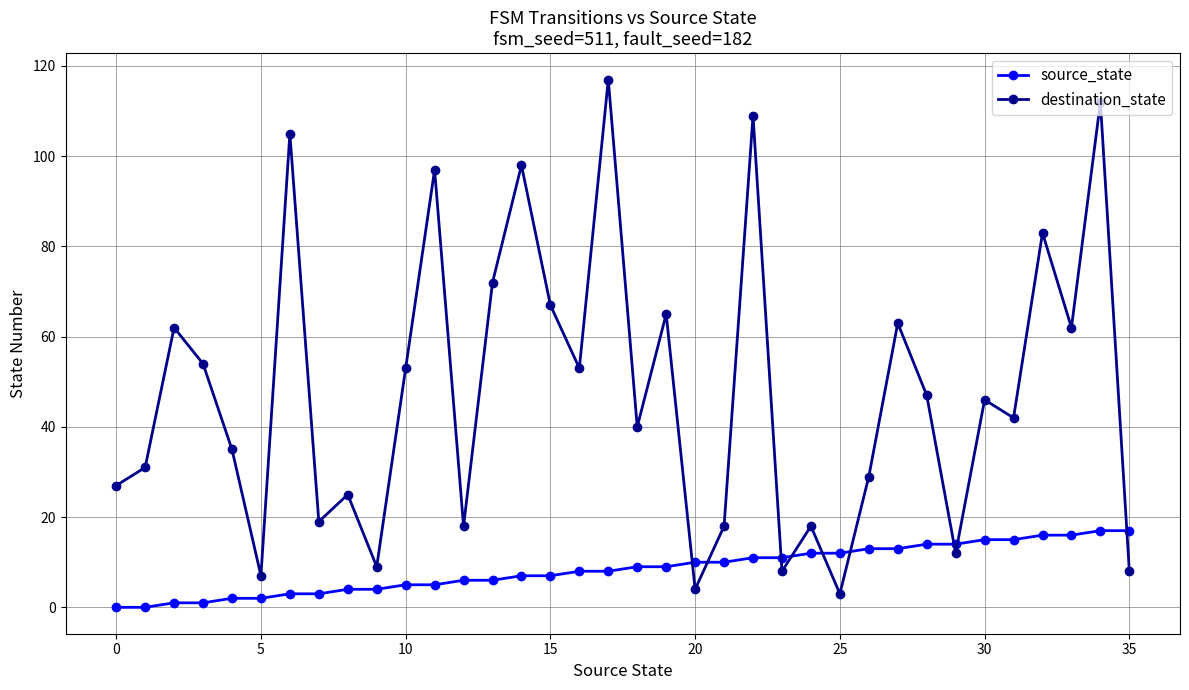

After their last crossing, which series has the higher values: destination_state or source_state?

source_state